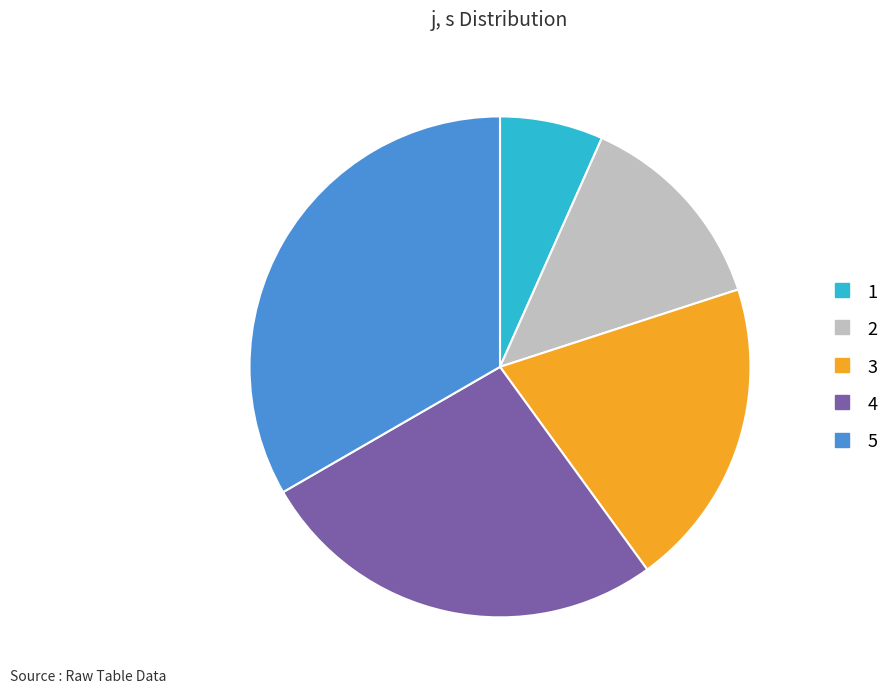

Do 2 and 4 together represent more than half of the pie?

No